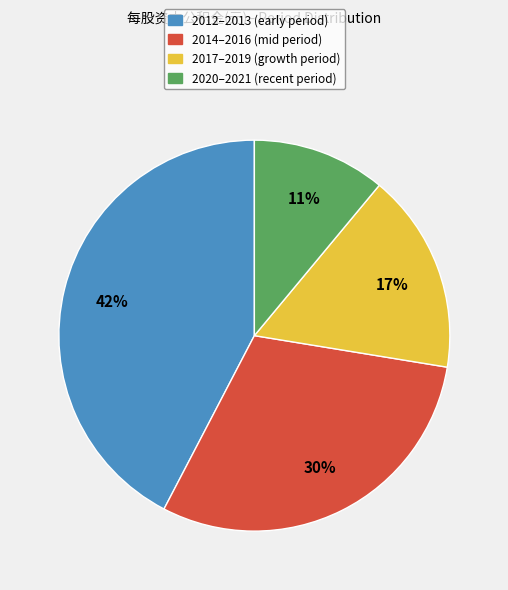

Which has a higher value, 2017–2019 (growth period) or 2014–2016 (mid period)?

2014–2016 (mid period)